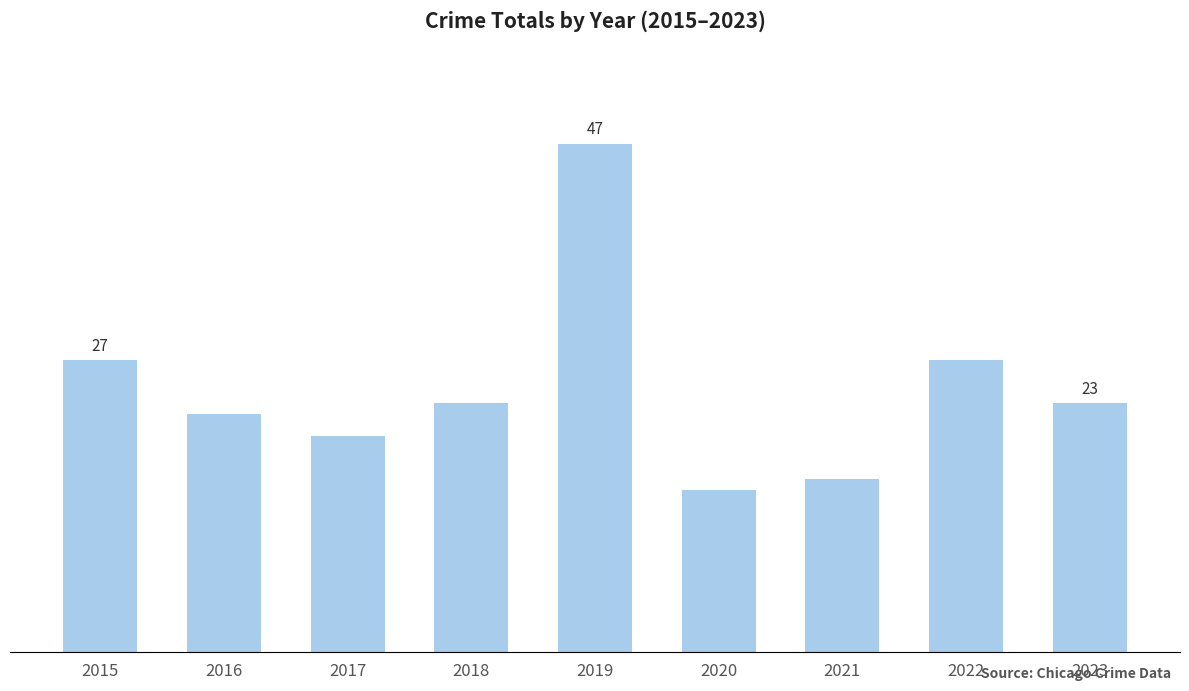

The value at 2020 is 15. True or false?

True